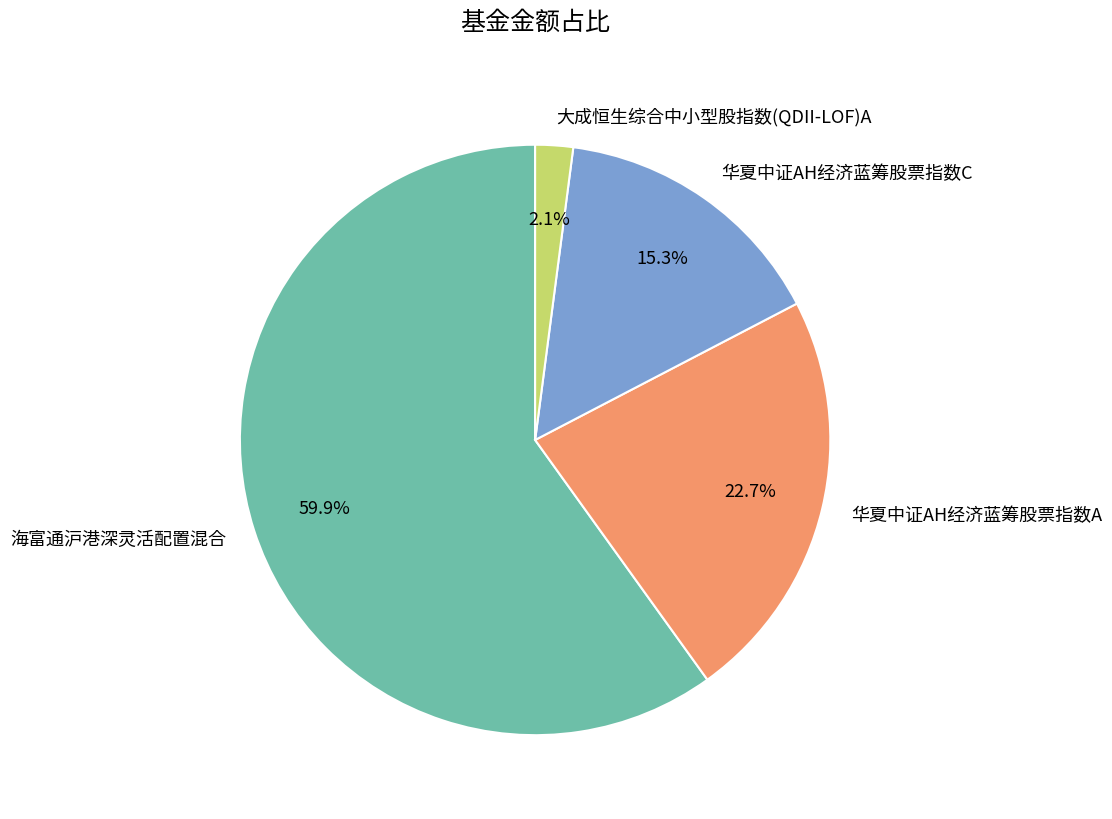

Rank the categories by value from lowest to highest.

大成恒生综合中小型股指数(QDII-LOF)A, 华夏中证AH经济蓝筹股票指数C, 华夏中证AH经济蓝筹股票指数A, 海富通沪港深灵活配置混合